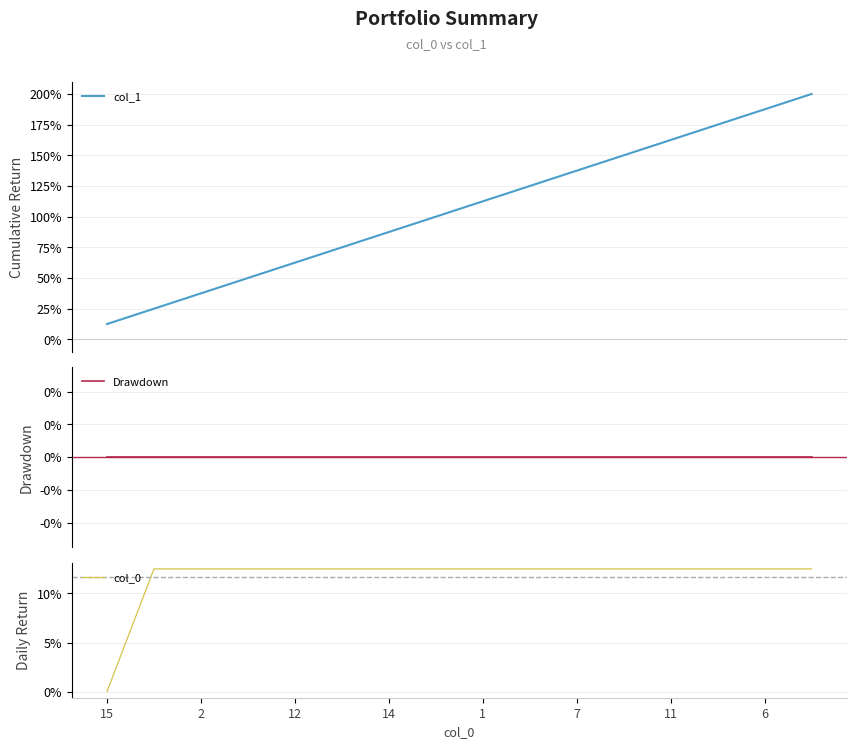

True or false: col_1 has more than 1 points higher than both neighbors.

False